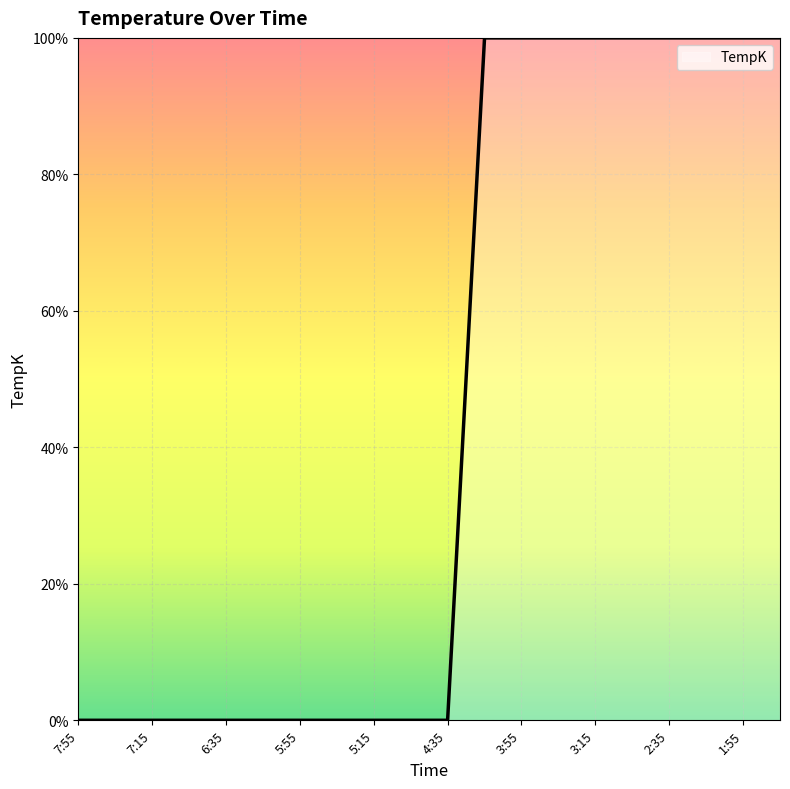

What is the difference between the maximum and minimum values?

100.0